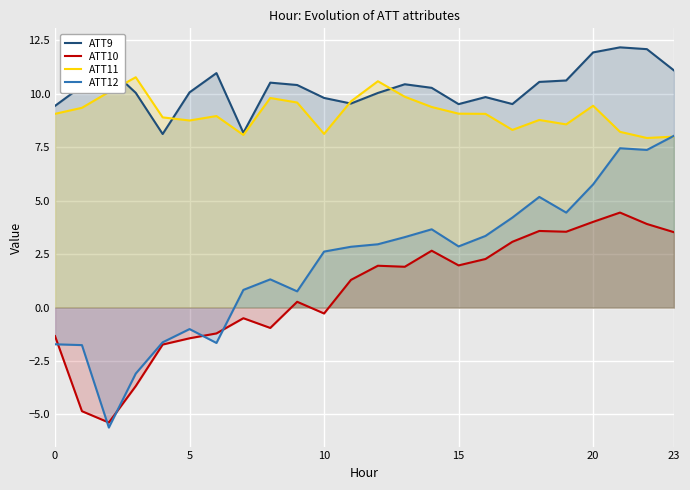

What is the total value across all series at 8?

20.7